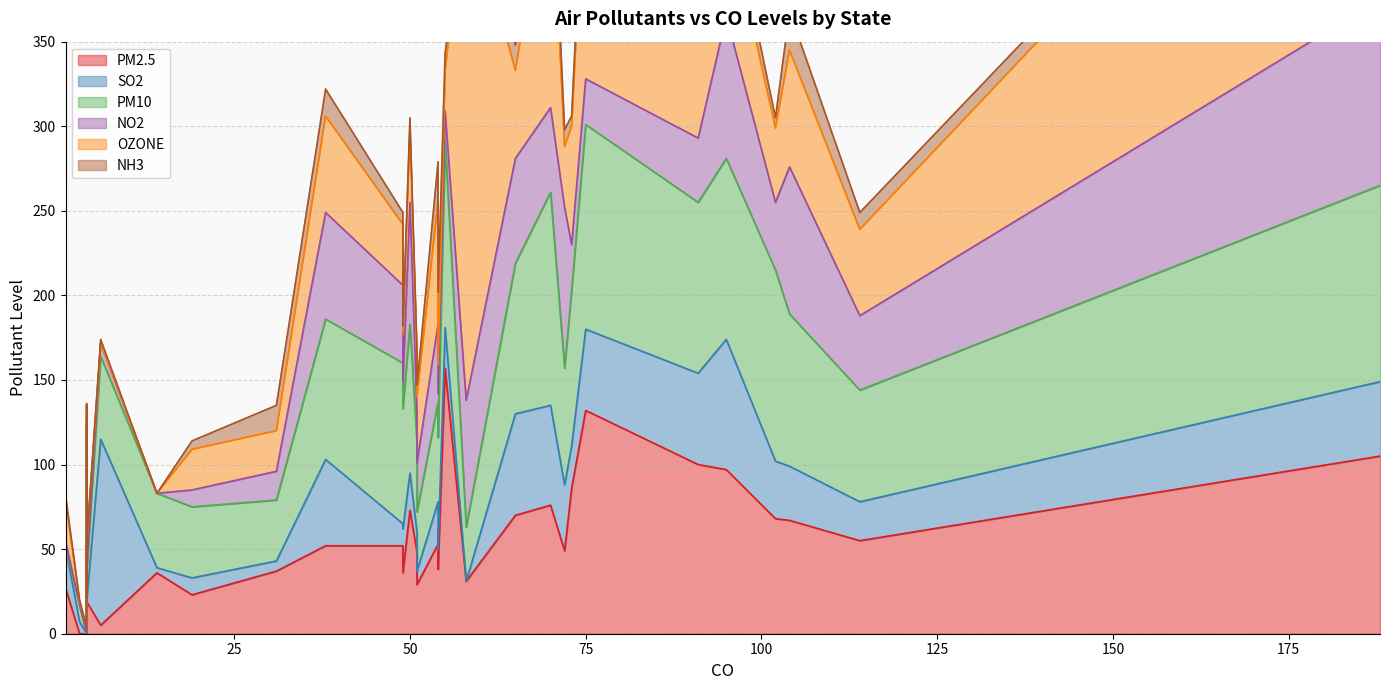

What is the sum of the NO2 values at 38 and 49?

109